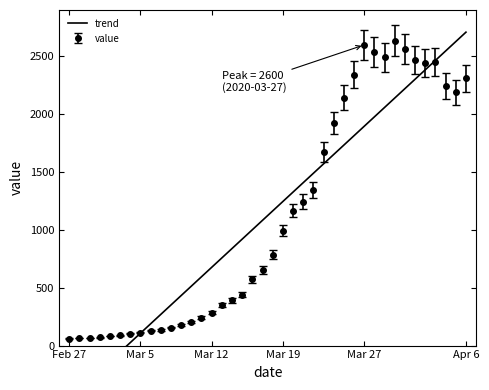

Where is the first local maximum?

Mar 27